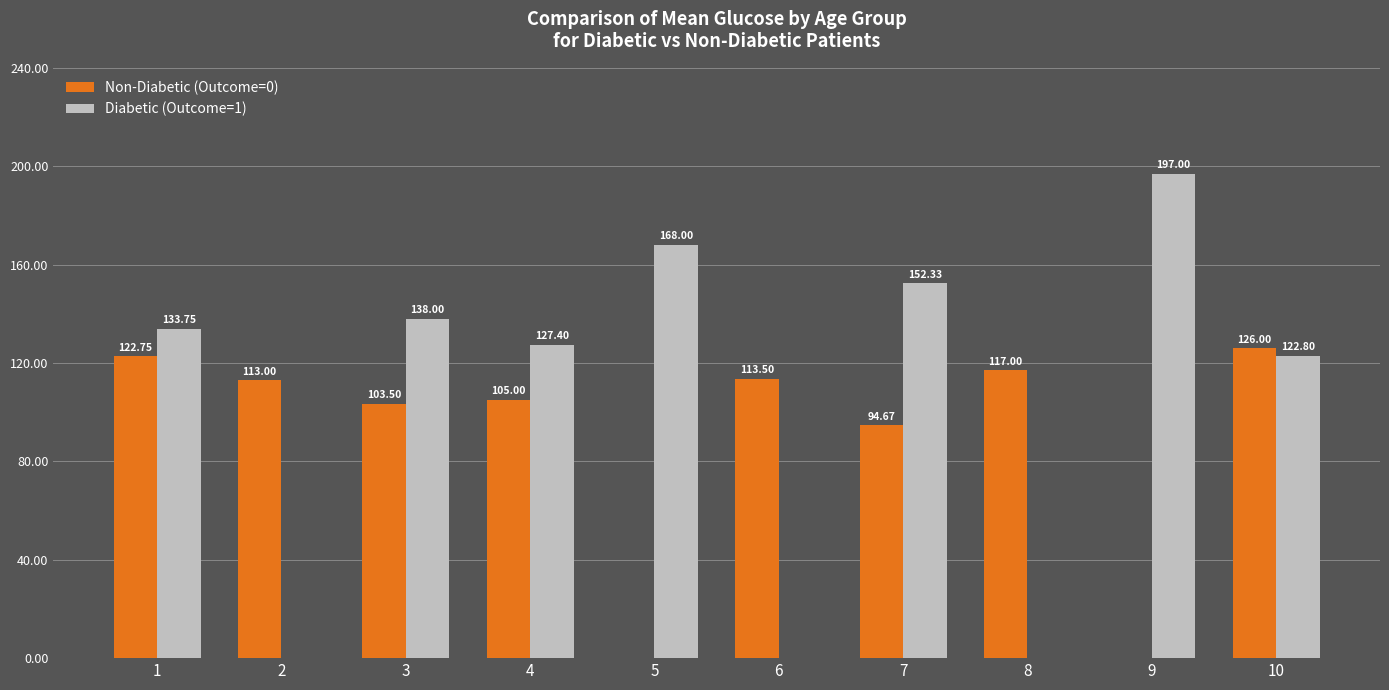

Rank the series by their average value, from lowest to highest.

Non-Diabetic (Outcome=0), Diabetic (Outcome=1)